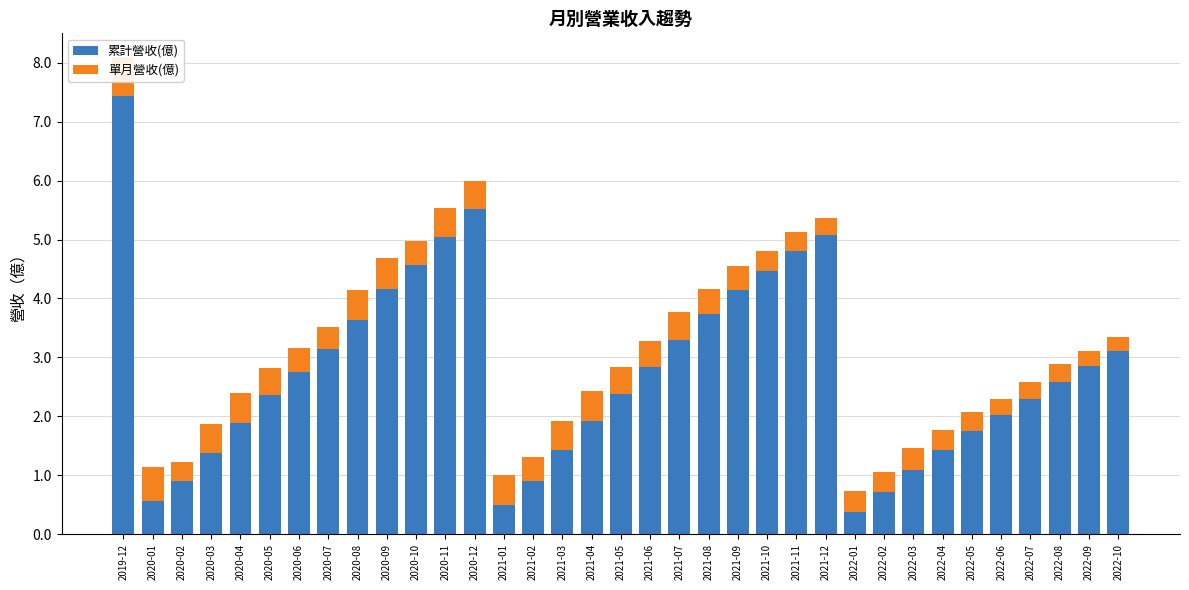

Is the value of 累計營收(億) at 2022-04 greater than the value of 單月營收(億) at 2020-09?

Yes